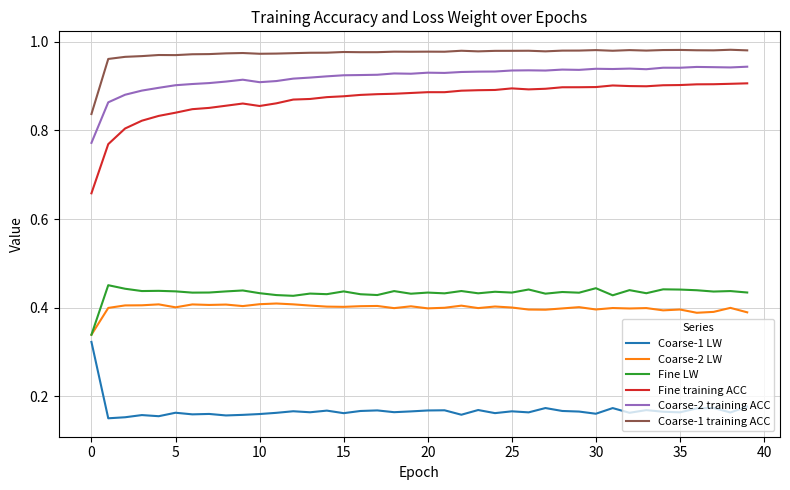

Which series has the largest range (max minus min)?

Fine training ACC